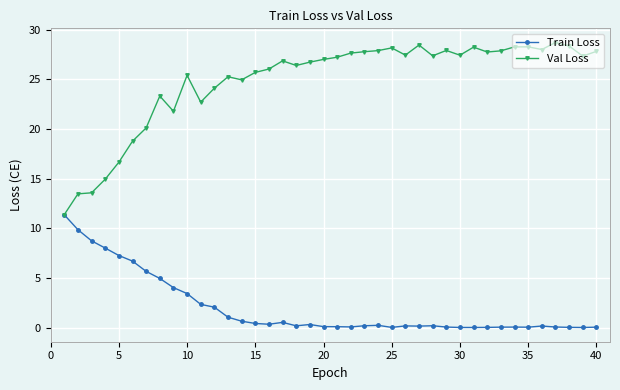

What is the value of the Val Loss point at the 20th from the left?

27.0